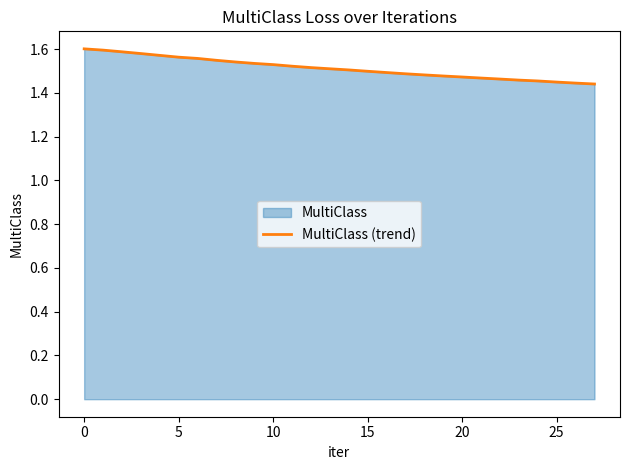

Between 18 and 22, which is larger?

18